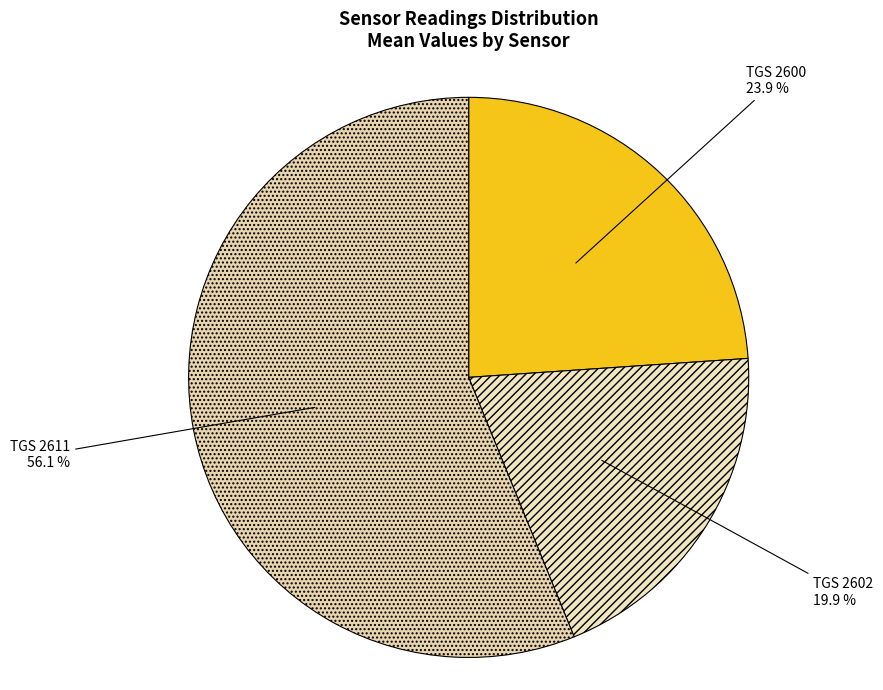

Do TGS 2611 and TGS 2602 together represent more than half of the pie?

Yes